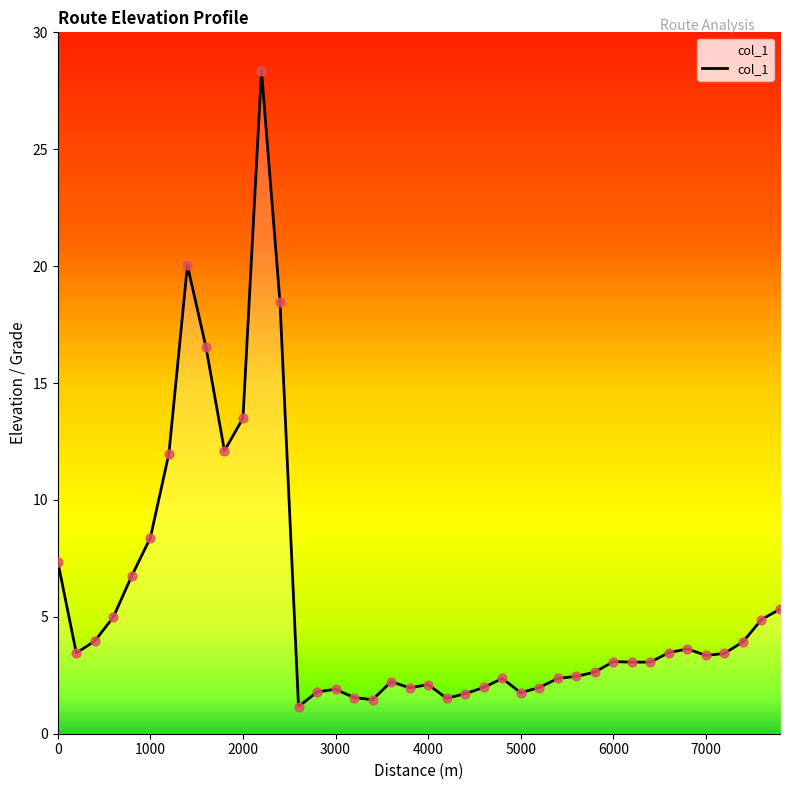

What is the difference between the maximum and minimum values?

27.2